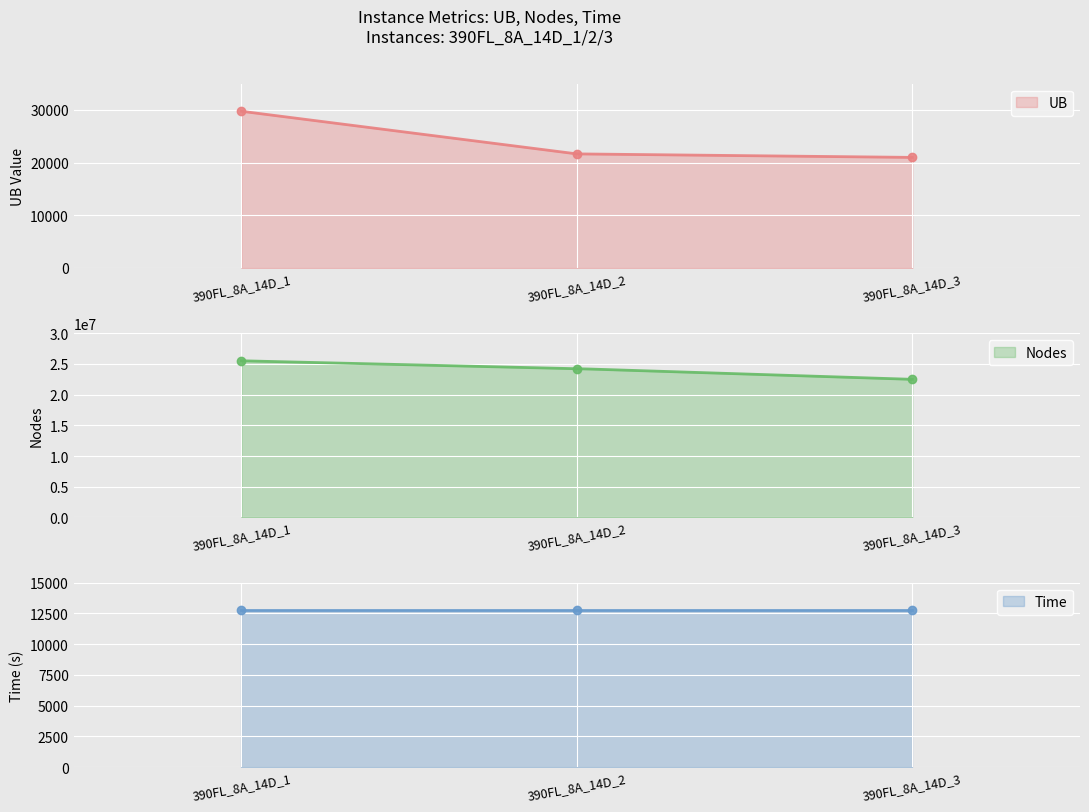

Reading left to right, list all the values displayed in this chart.

UB: 29750.0	21656.5	20991.3
Nodes: 25500000.0	24222833.5	22481617.1
Time: 12750.0	12750.0	12750.0